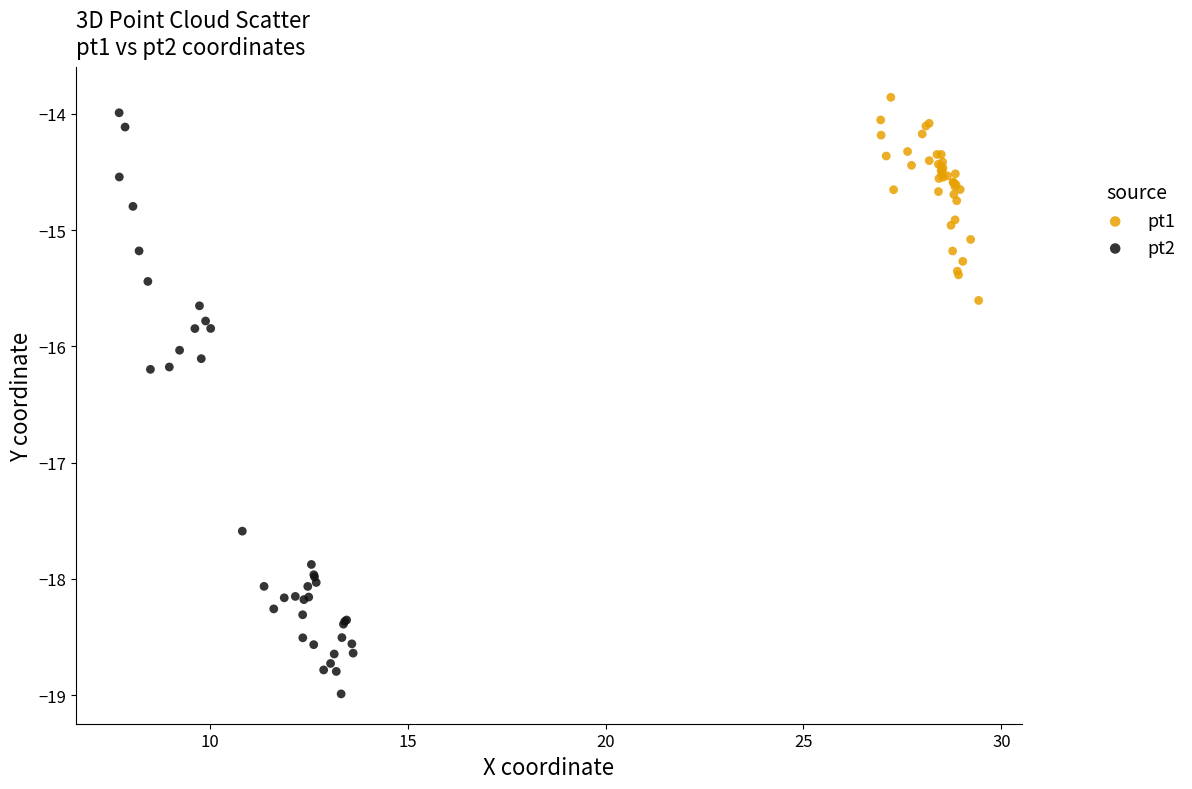

What are all the series names shown in the legend?

pt1, pt2